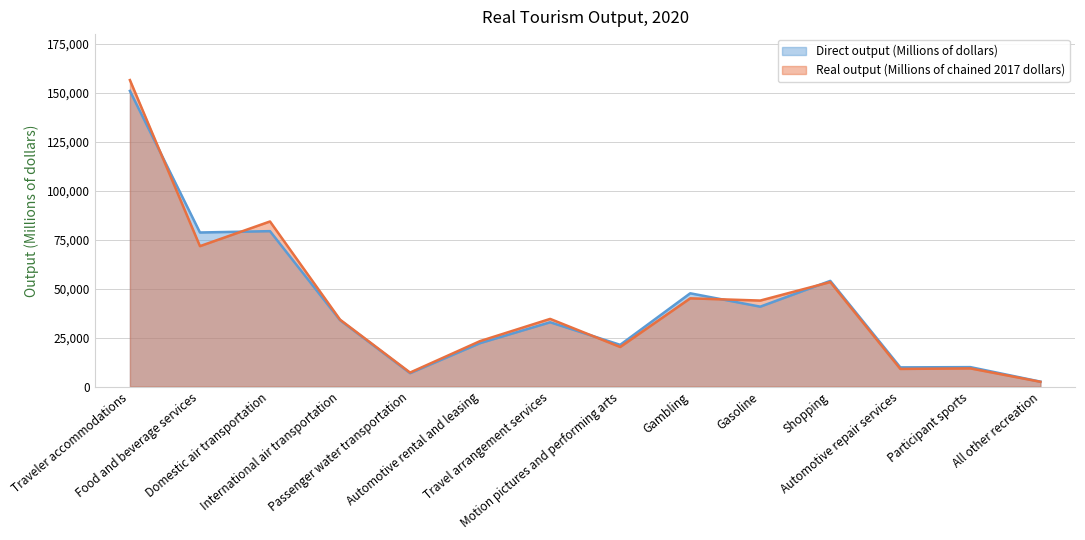

Where do Real output (Millions of chained 2017 dollars) and Direct output (Millions of dollars) first cross each other?

Traveler accommodations and Food and beverage services